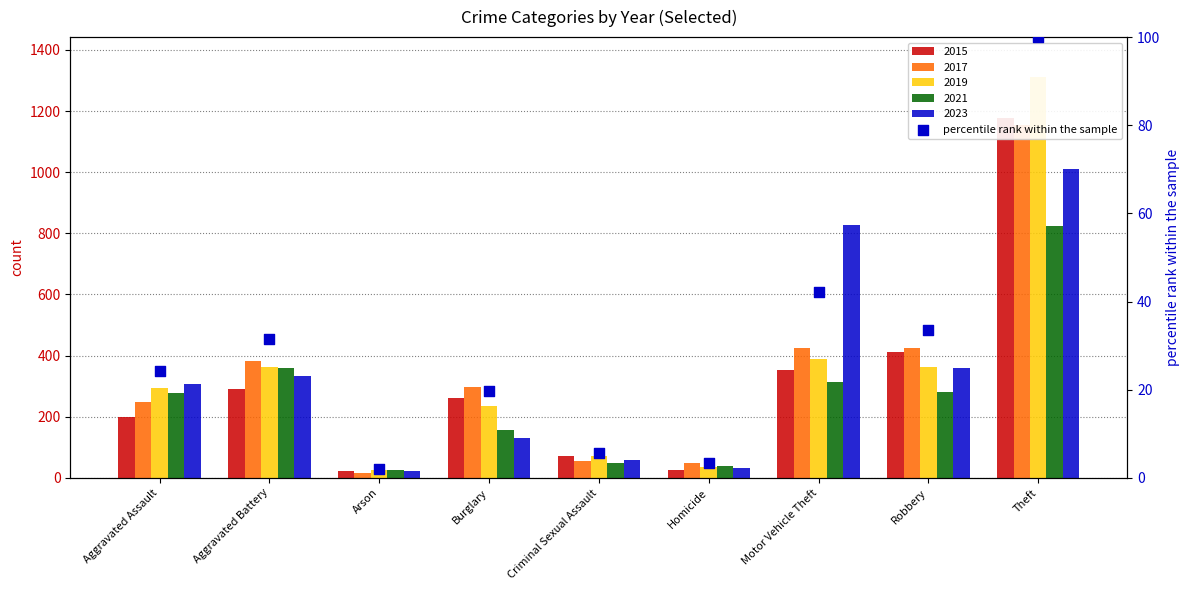

Between Criminal Sexual Assault and Aggravated Assault, which is larger?

Aggravated Assault